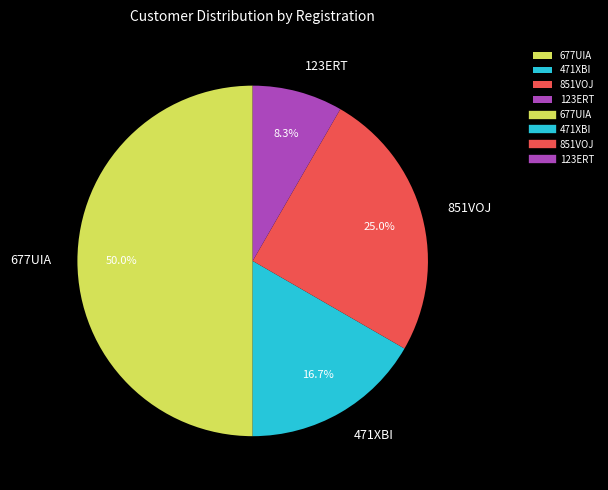

Rank the categories by value from highest to lowest.

677UIA, 851VOJ, 471XBI, 123ERT